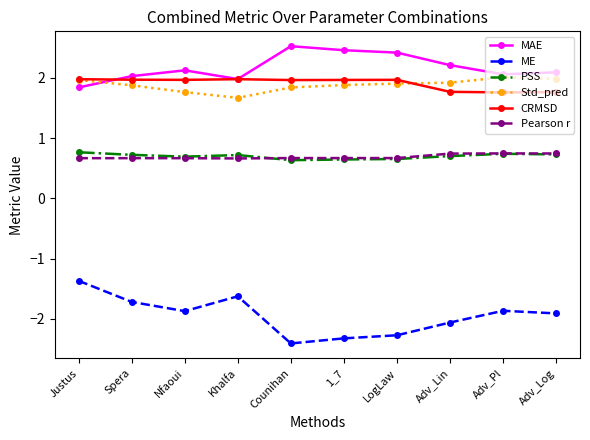

What is the smallest value displayed?

-2.4